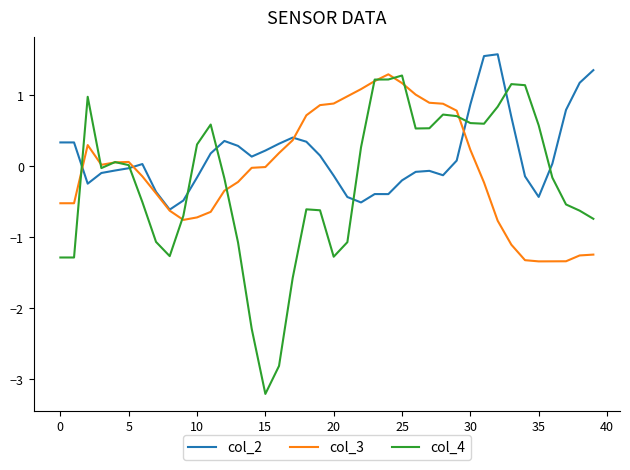

Which series has the largest range (max minus min)?

col_4